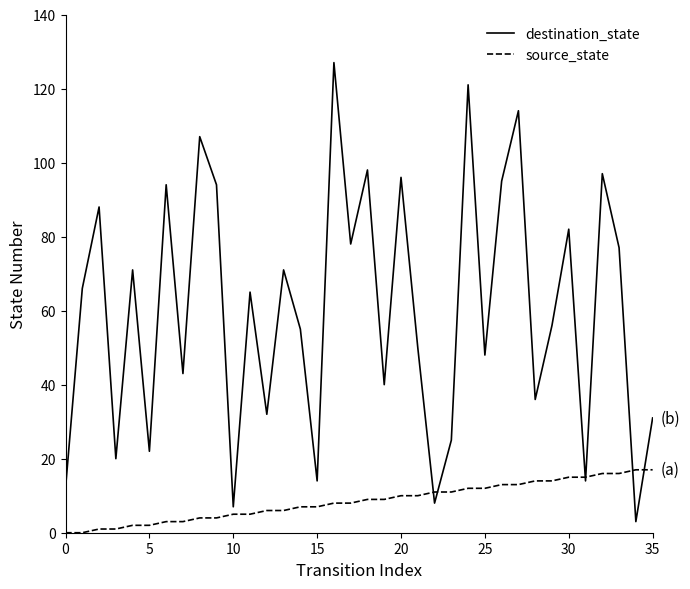

What is the highest value of the destination_state series?

127